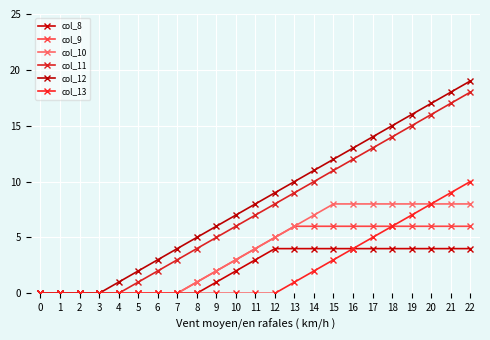

True or false: col_12 has a value of 1 at 5.

False